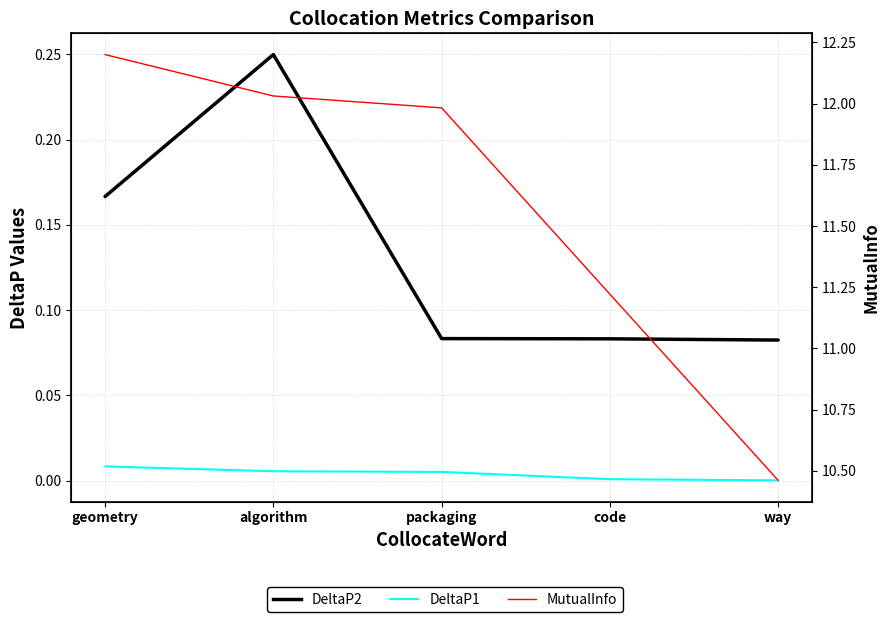

Is the value of DeltaP1 at code greater than the value of MutualInfo at geometry?

No